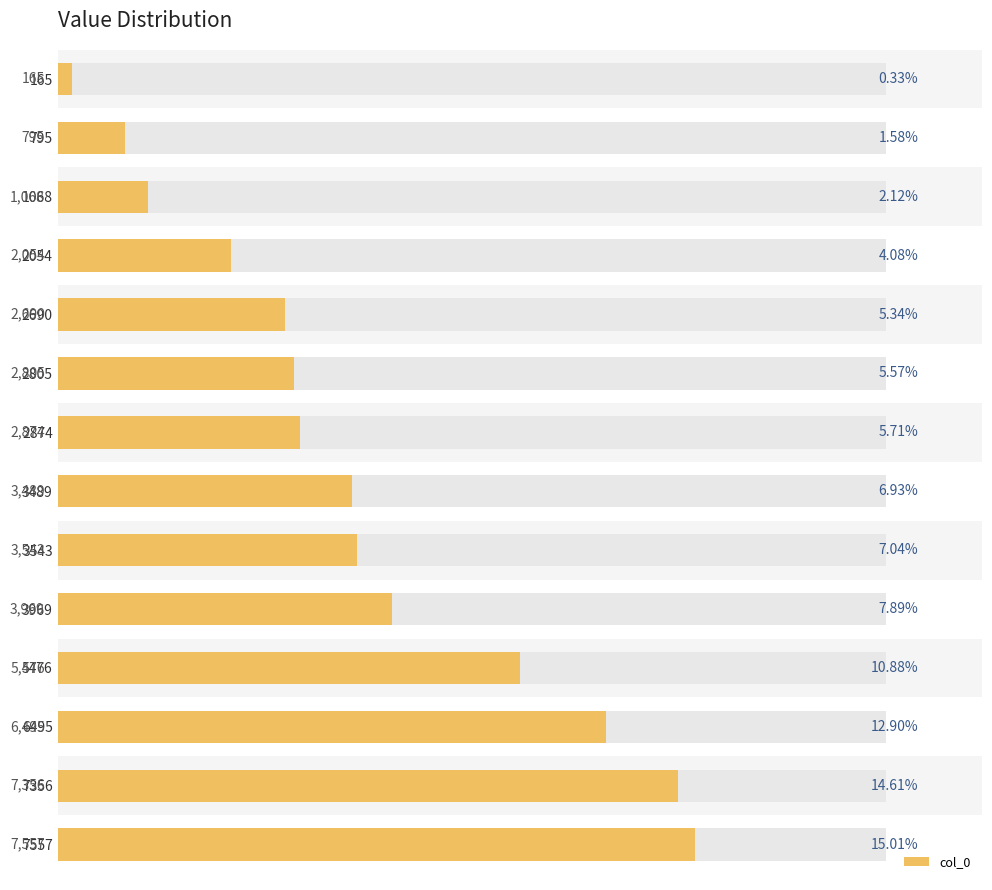

What is the ratio of the value at 2690 to the value at 6495?

0.4